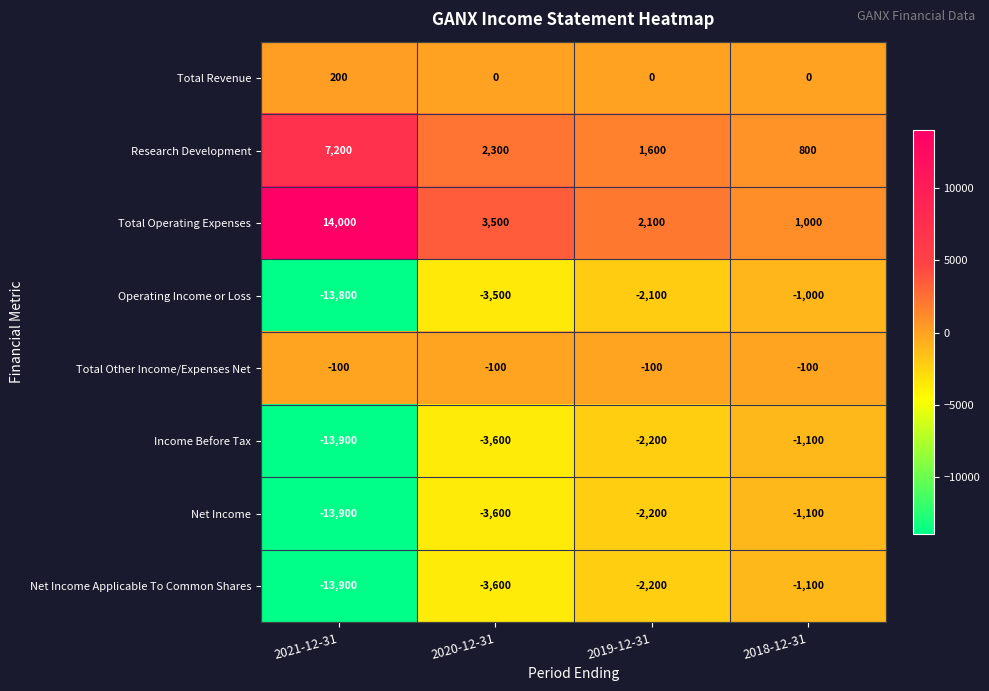

What is the difference between the highest and lowest values at 2021-12-31?

27900